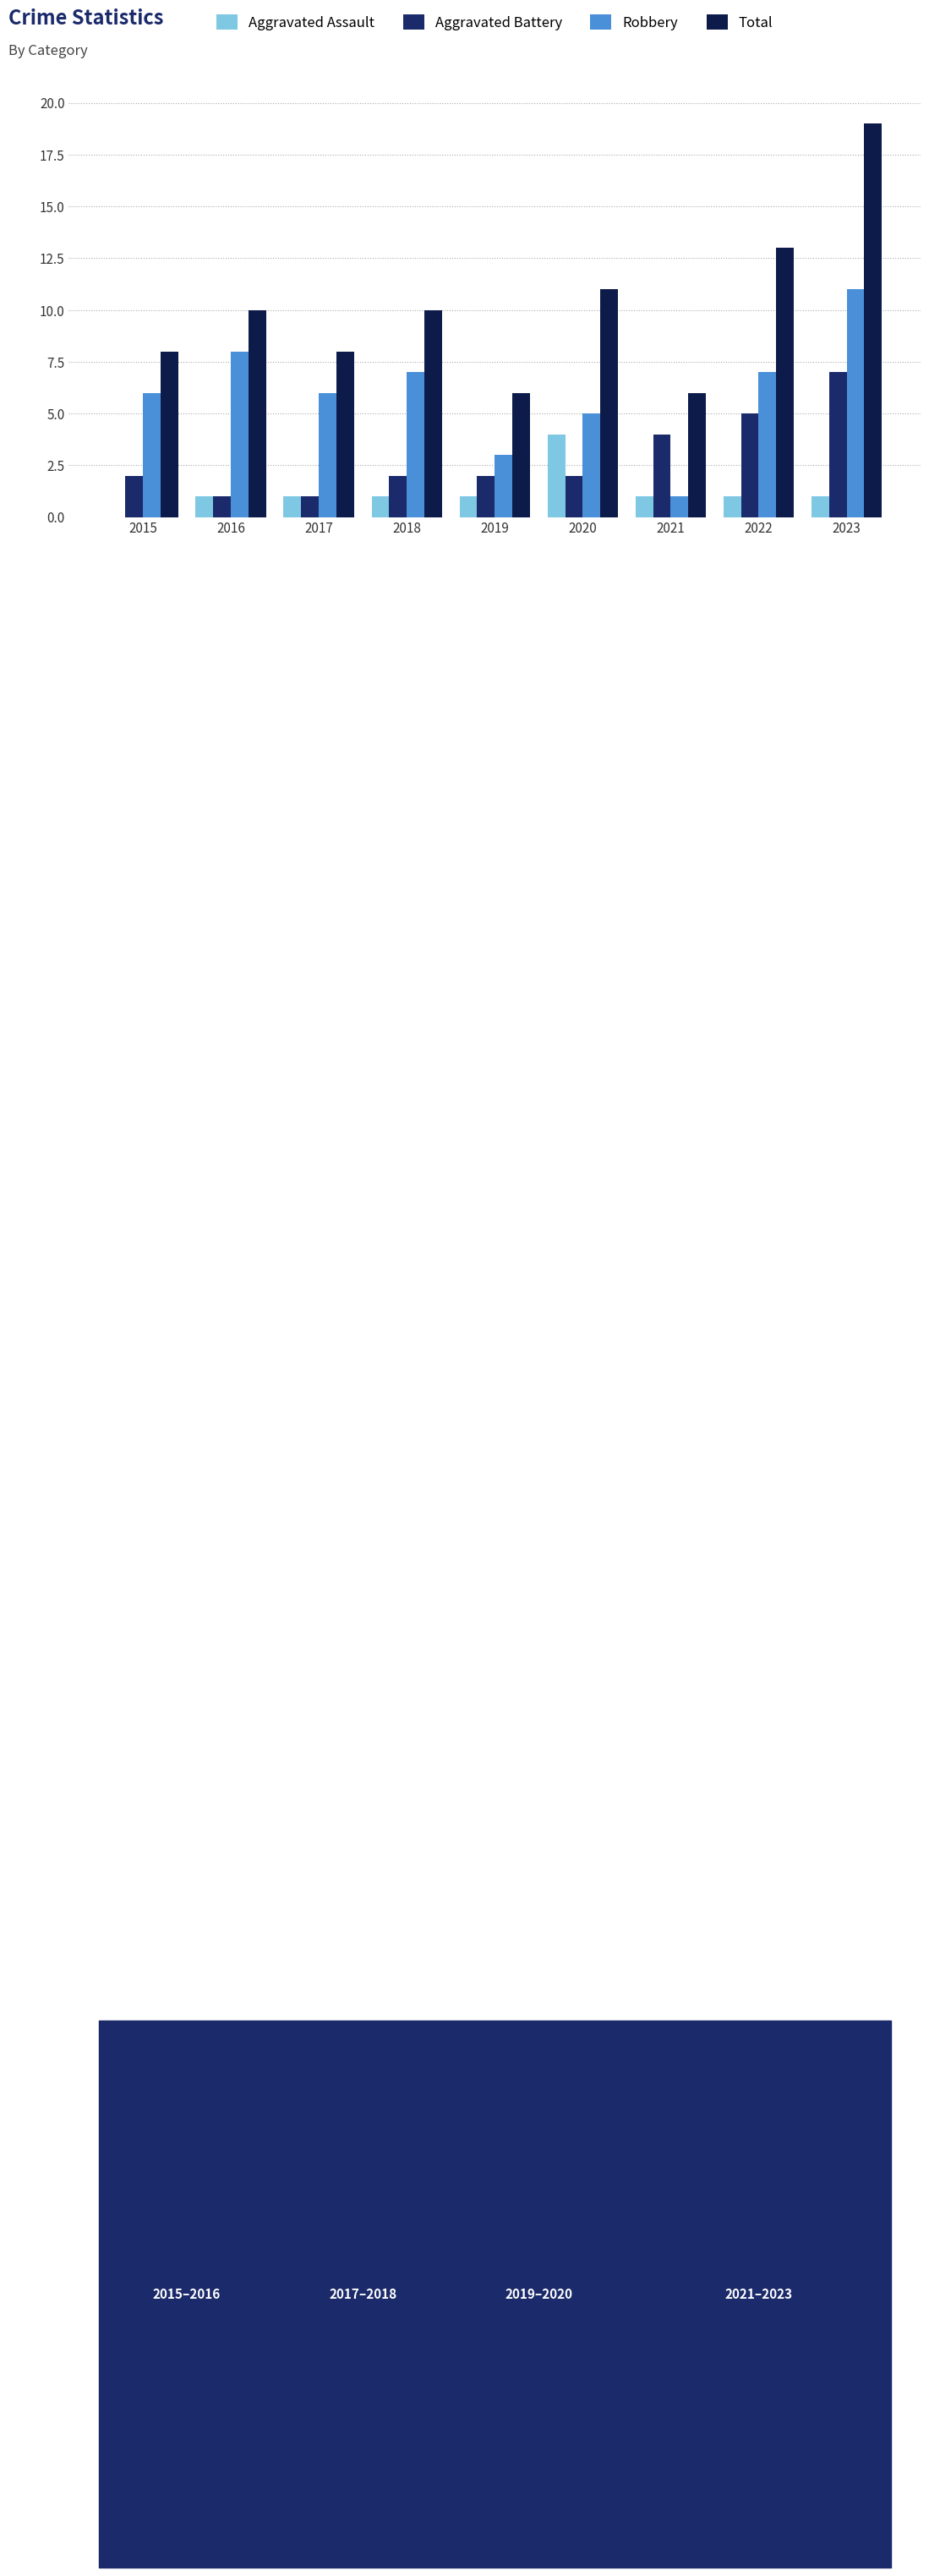

What are all the series names shown in the legend?

Aggravated Assault, Aggravated Battery, Robbery, Total